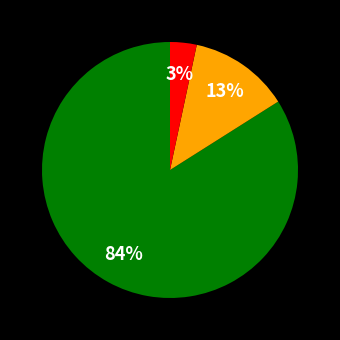

Is there any slice that represents more than half of the pie?

Yes